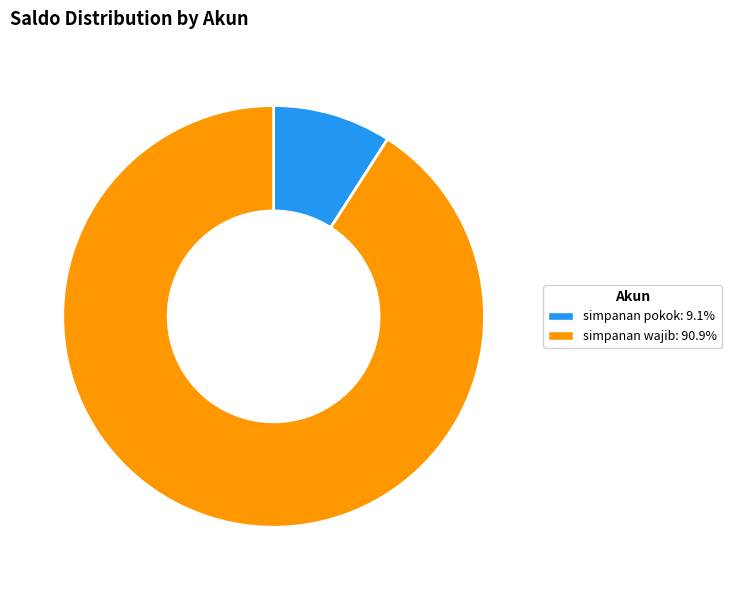

How many slices are in this pie chart?

2